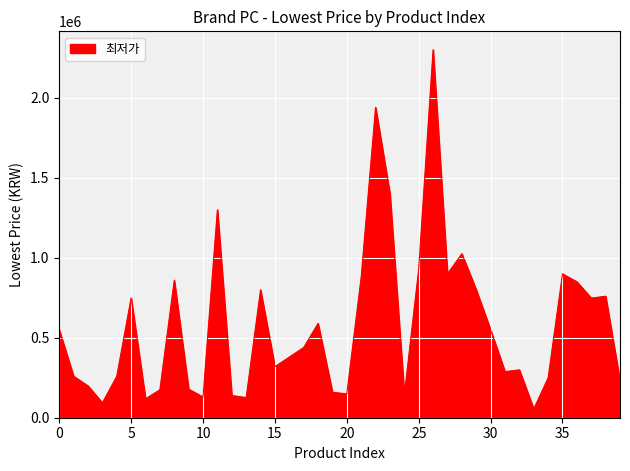

What is the smallest value displayed?

55000